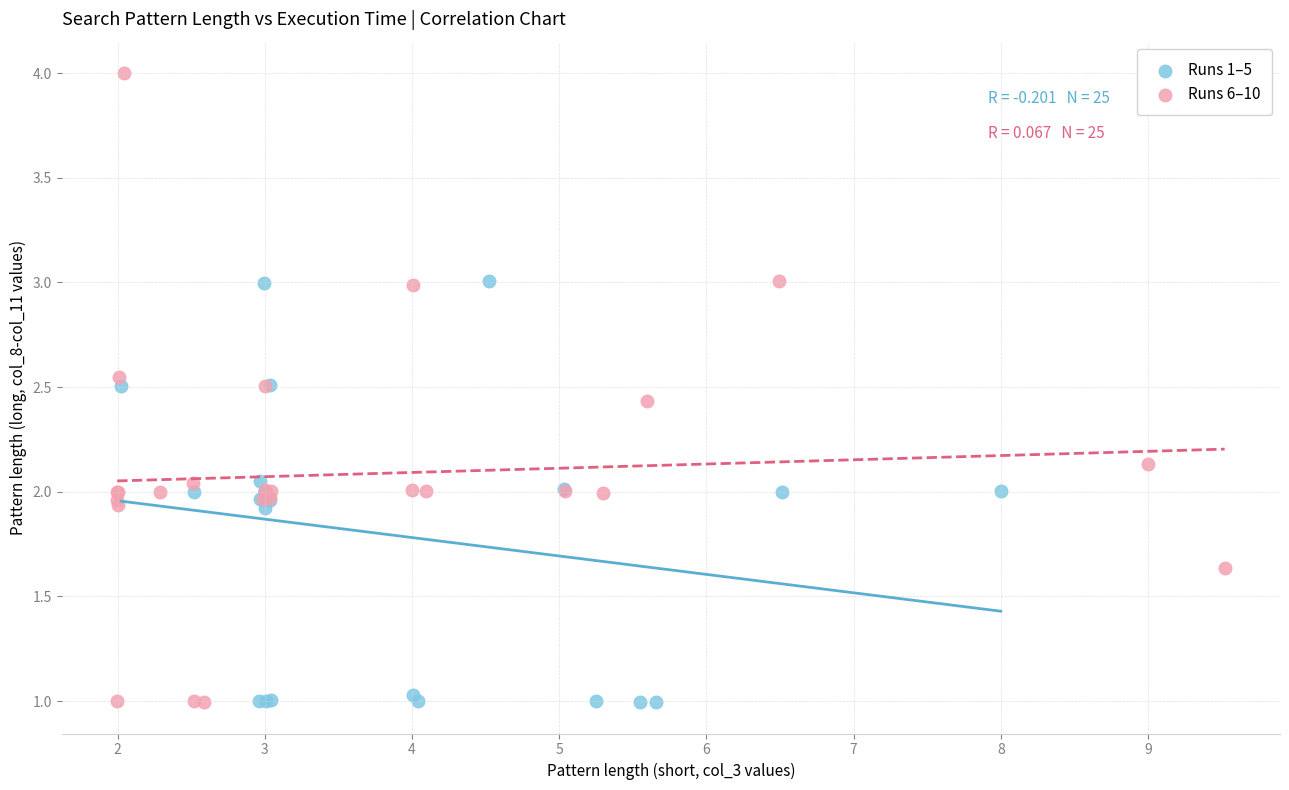

Which series contains the highest Y value?

Runs 6–10